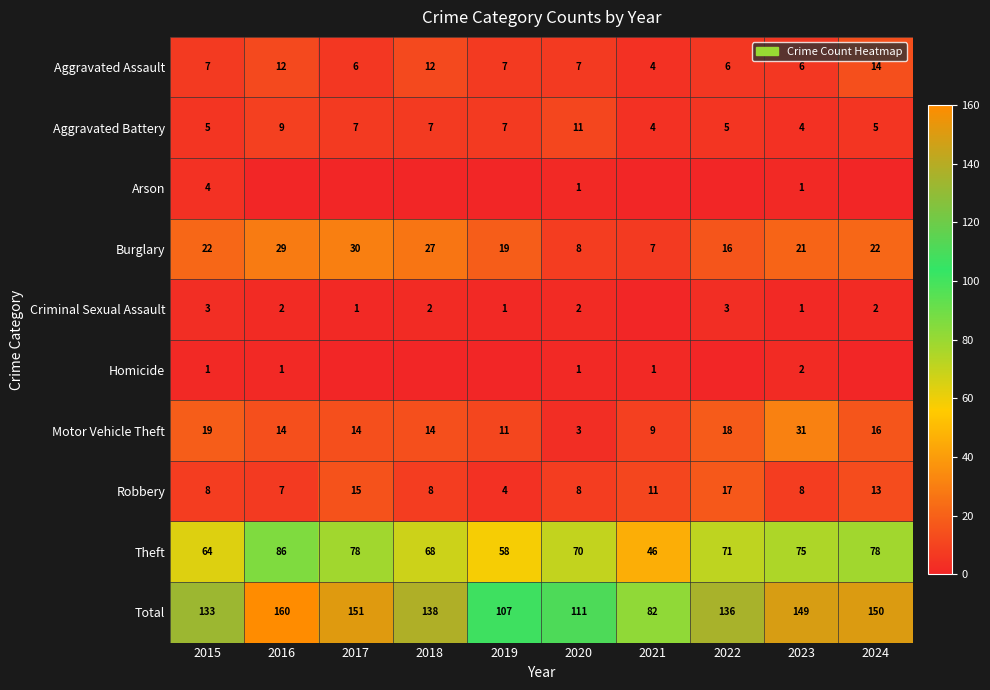

Which label corresponds to the largest value in the chart?

2016